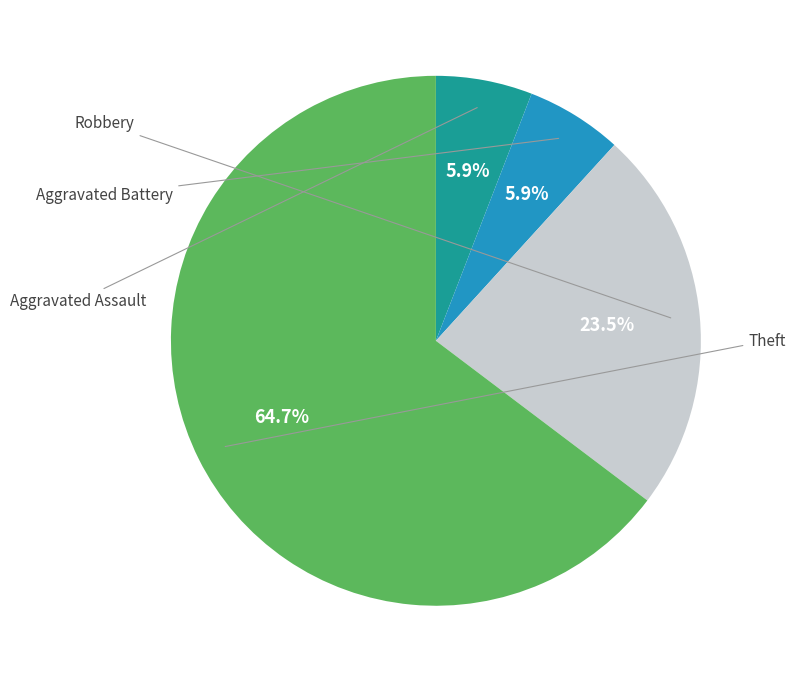

Is there any slice that represents more than half of the pie?

Yes